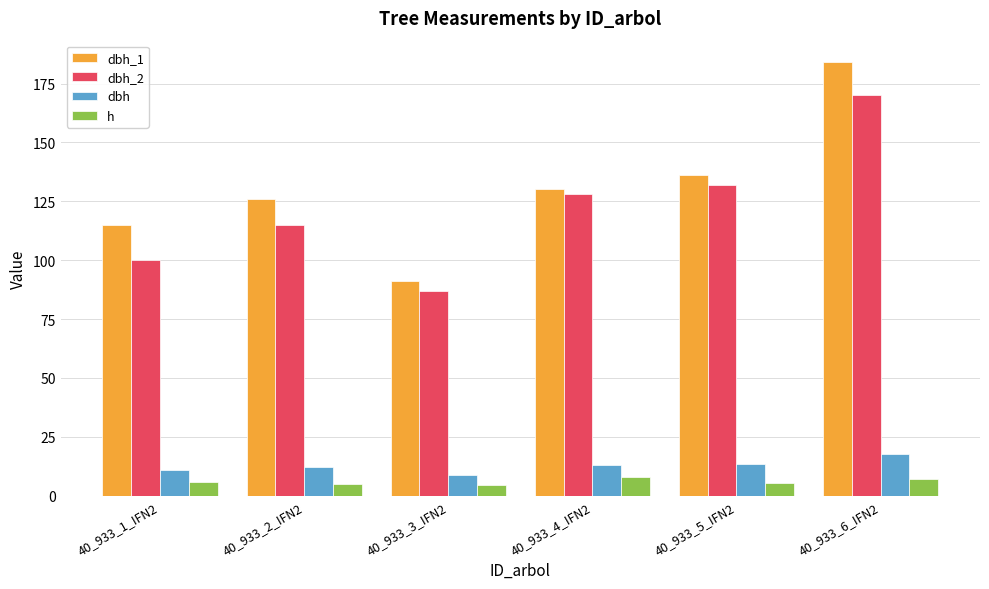

What is the highest value of the dbh series?

17.7